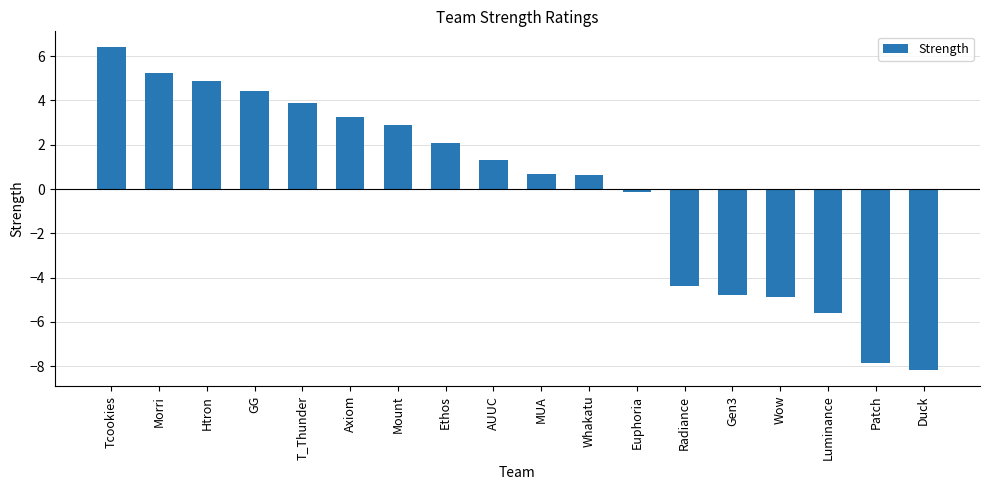

How many positive values are there?

11